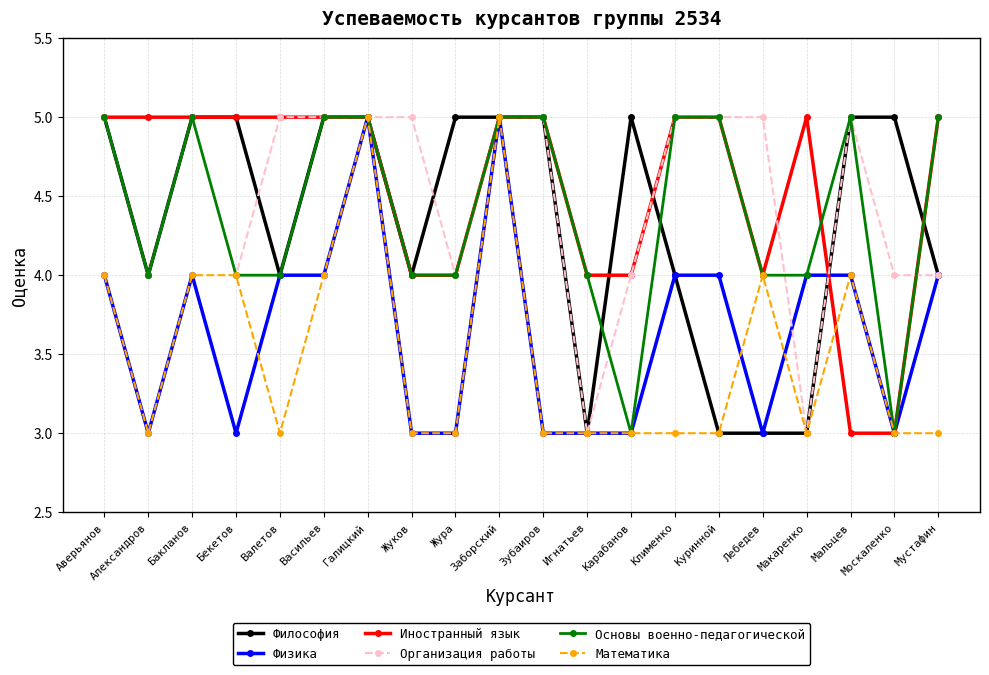

Is the value of Физика at Зубаиров greater than the value of Математика at Бекетов?

No